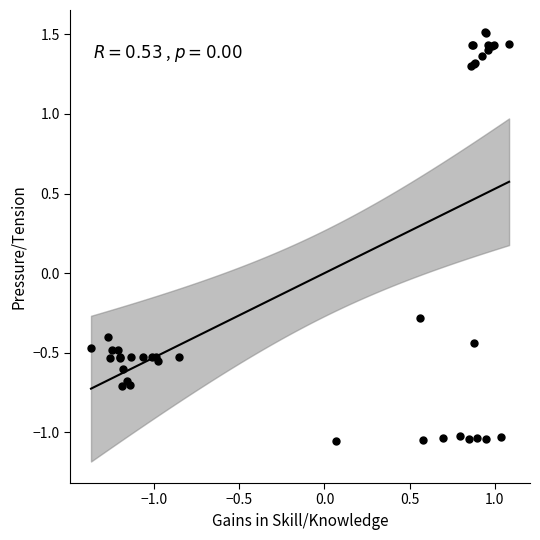

What Y value in the scatter plot is closest to 0?

-0.3